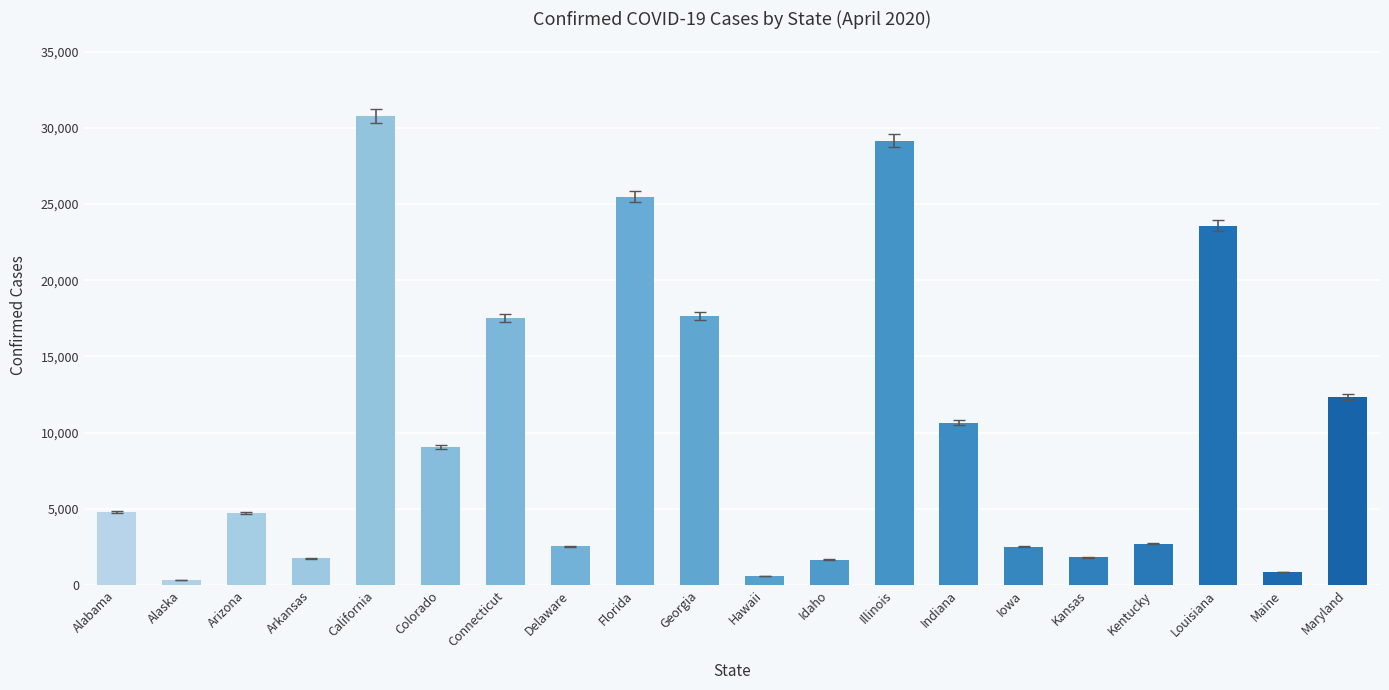

The value at California is 19317. True or false?

False